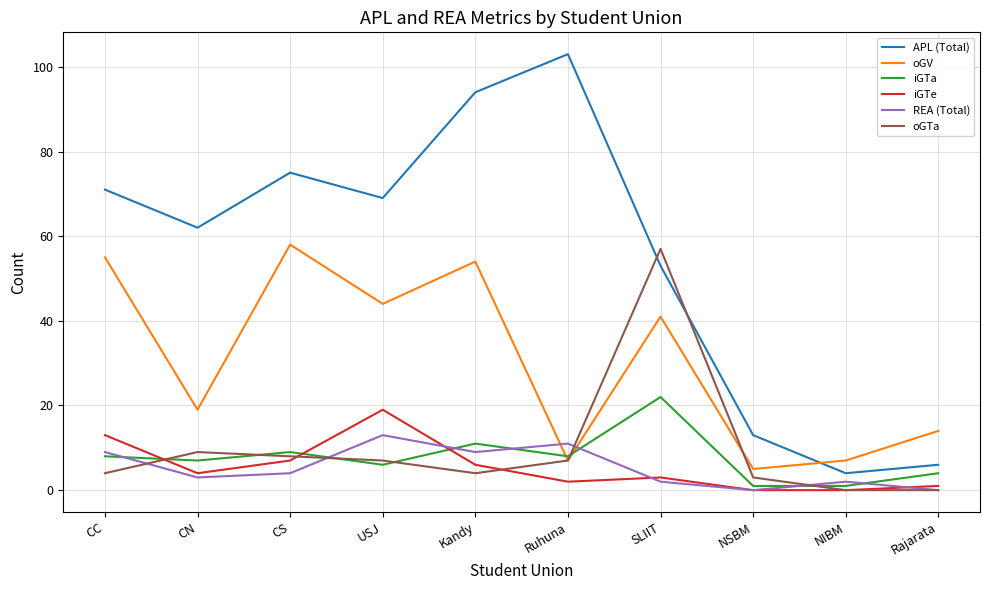

True or false: iGTe and oGV cross at least once.

False